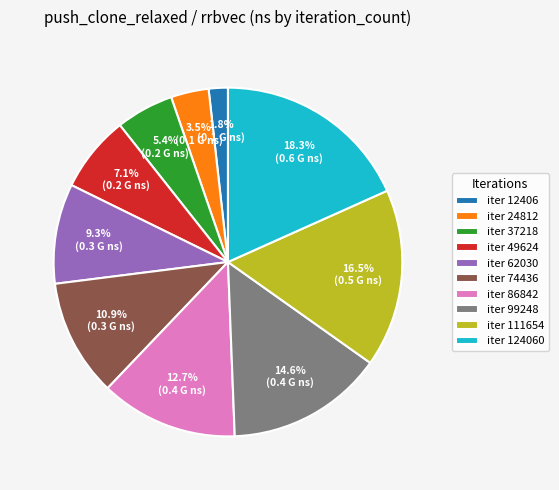

Between iter 86842 and iter 74436, which is larger?

iter 86842